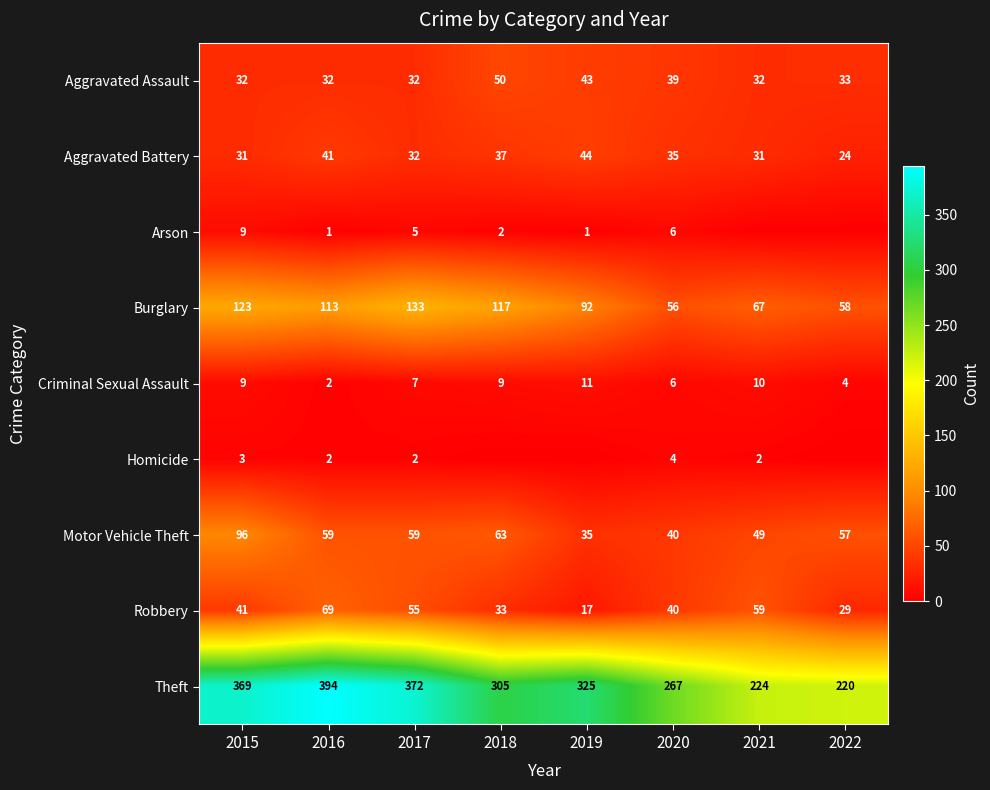

What is the sum of the Aggravated Assault values at 2016 and 2018?

82